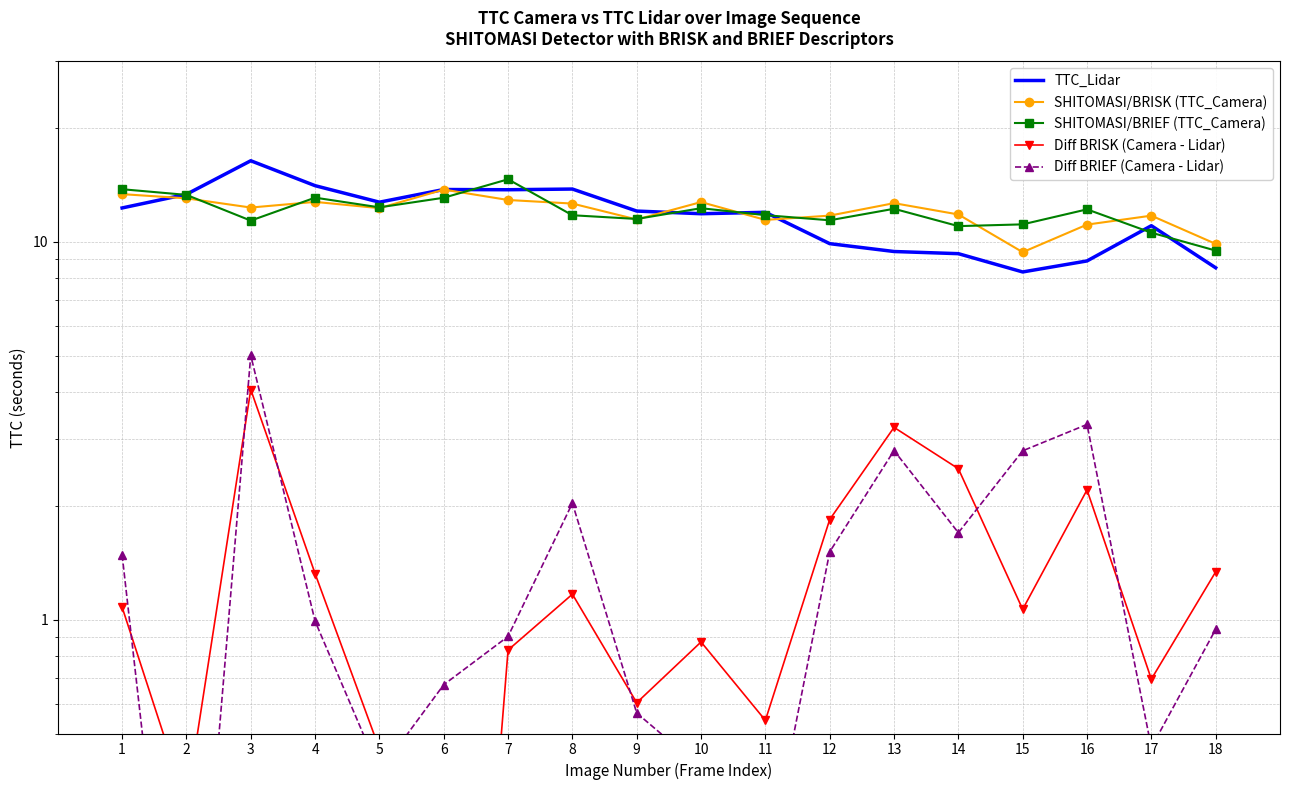

What is the value of the Diff BRISK (Camera - Lidar) point at the 9th from the left?

0.6